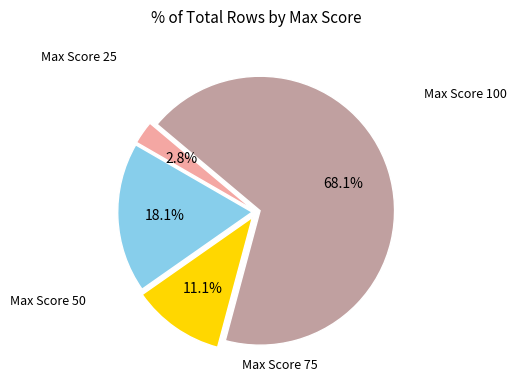

Is there any slice that represents more than half of the pie?

Yes